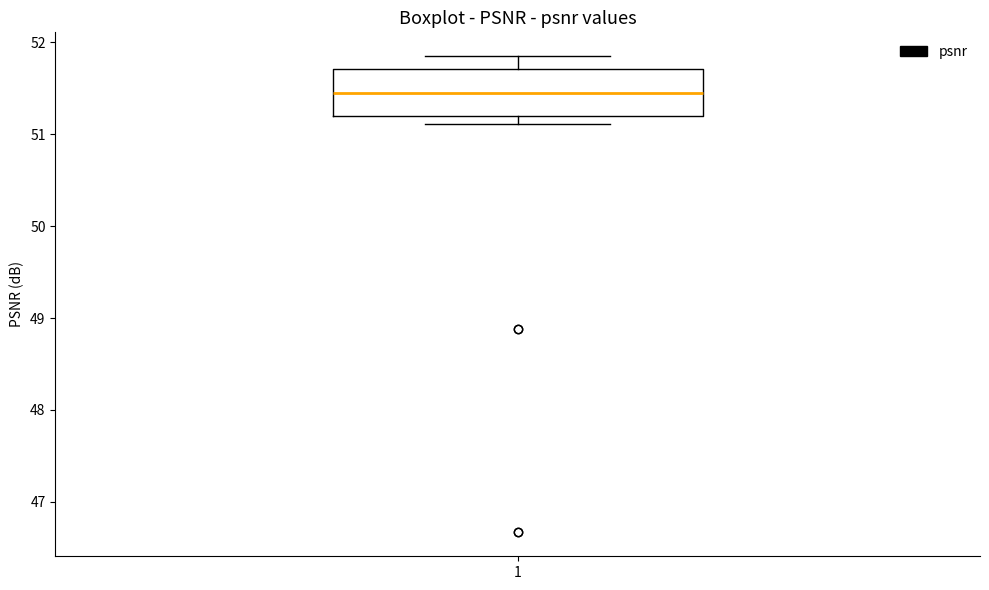

Transcribe this box plot: give where the median line is, the range the box spans, and where the two whiskers end, as read against the y-axis. The values are not printed on the chart, so give them approximately, as read against the axis.

median 51.5, box 51.2 to 51.7, whiskers 51.1 to 51.9